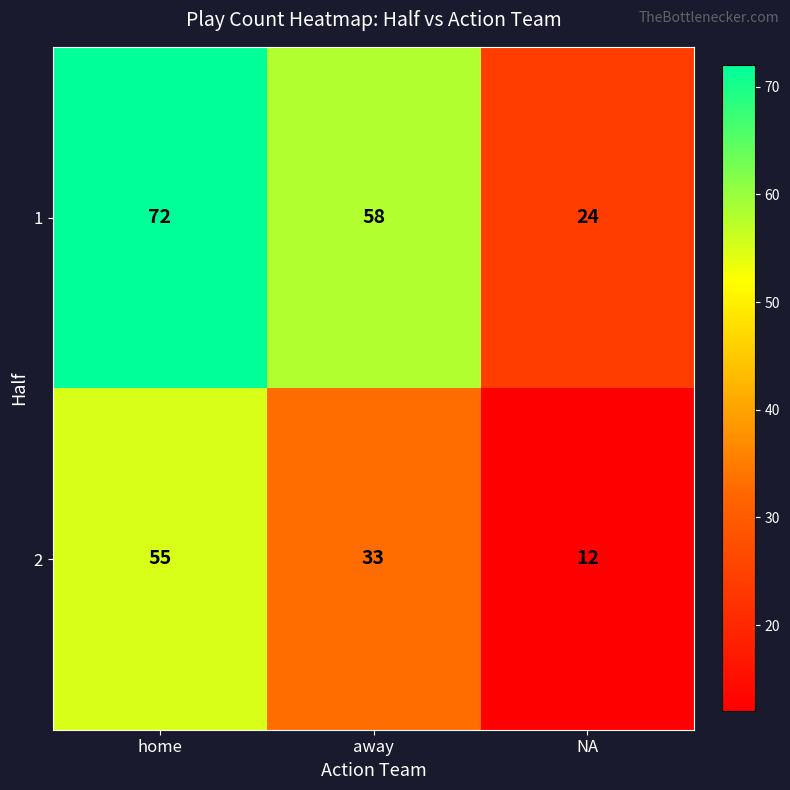

At which category is the sum across all series the highest?

home